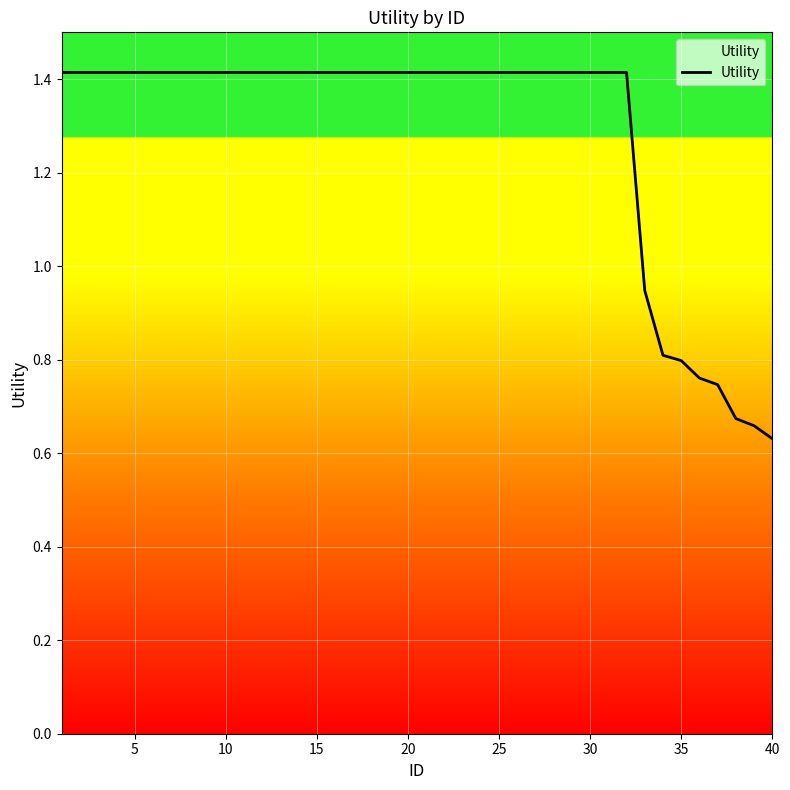

How many values are below 1?

8